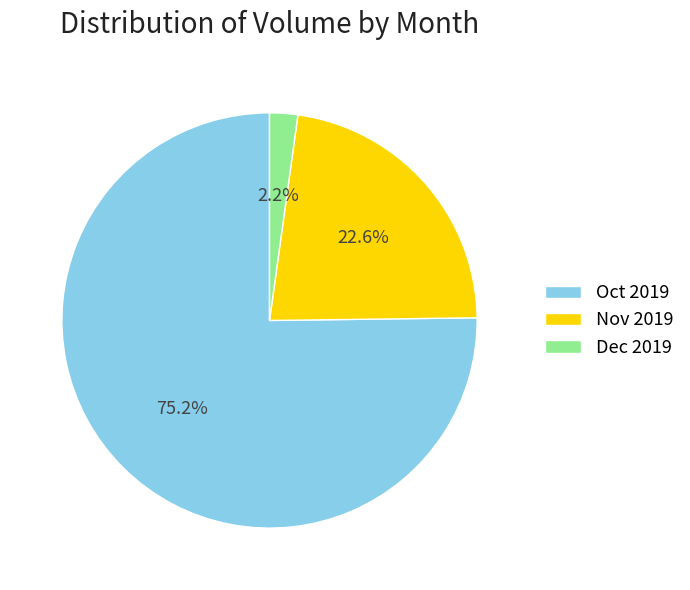

How many segments does this pie chart have?

3